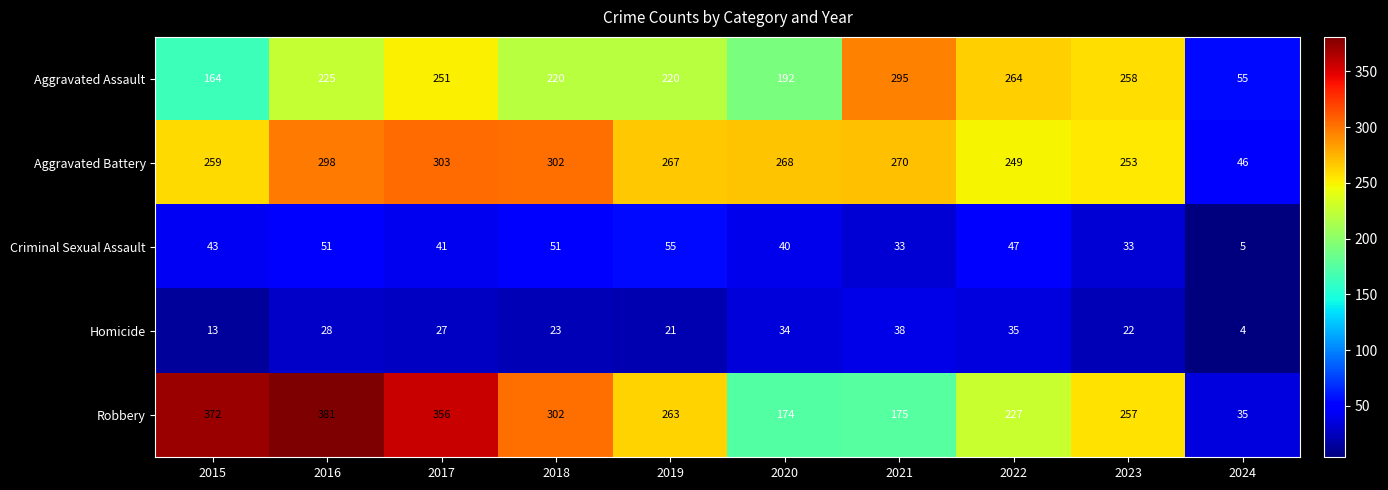

At which label does Aggravated Battery first exceed 268?

2016